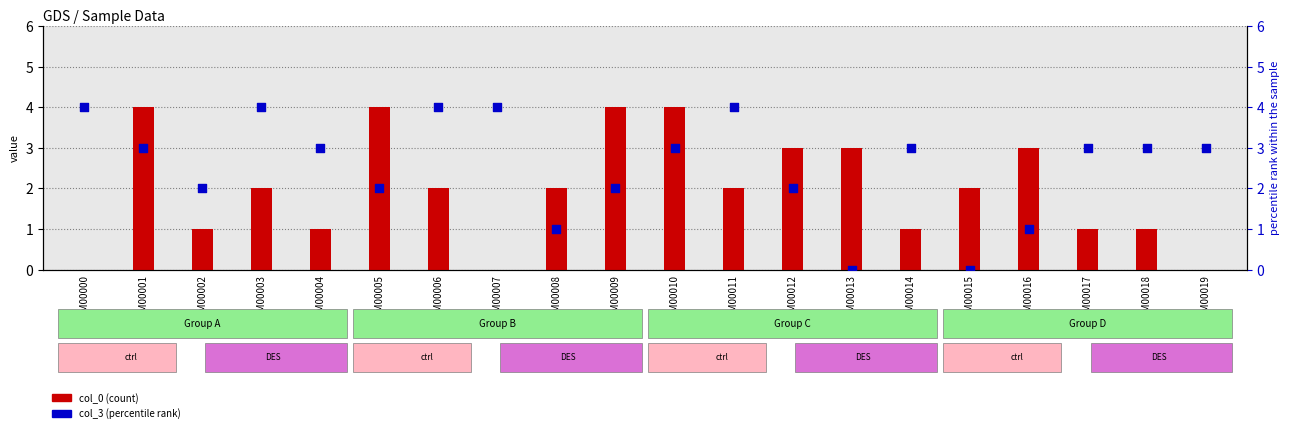

What are all the series names shown in the legend?

col_0, col_3 (percentile rank)